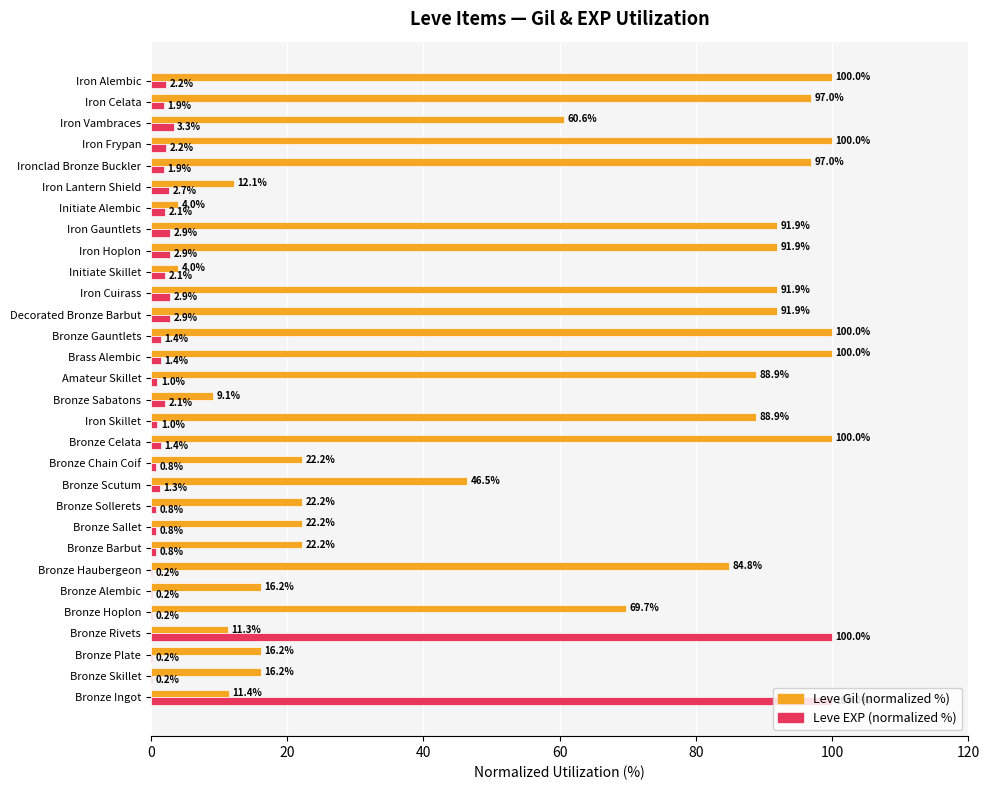

What is the maximum value for Leve EXP (normalized %)?

100.0